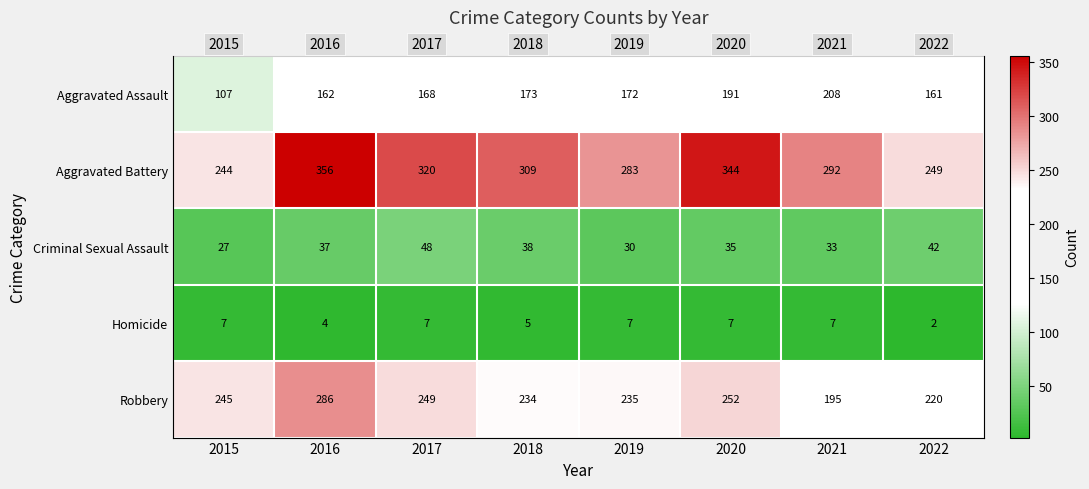

What is the spread (max minus min) of values at 2018?

304